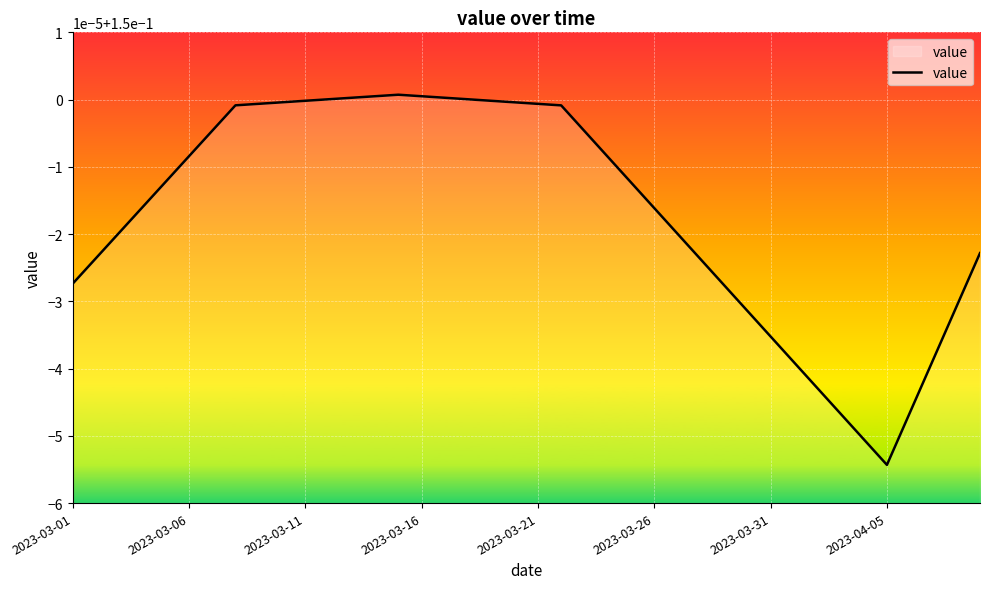

Does the chart have visible grid lines?

Yes